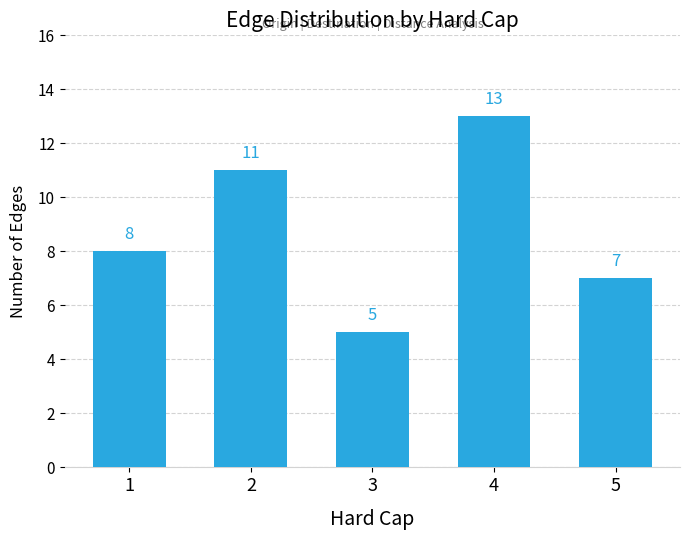

Rank the categories by value from lowest to highest.

3, 5, 1, 2, 4